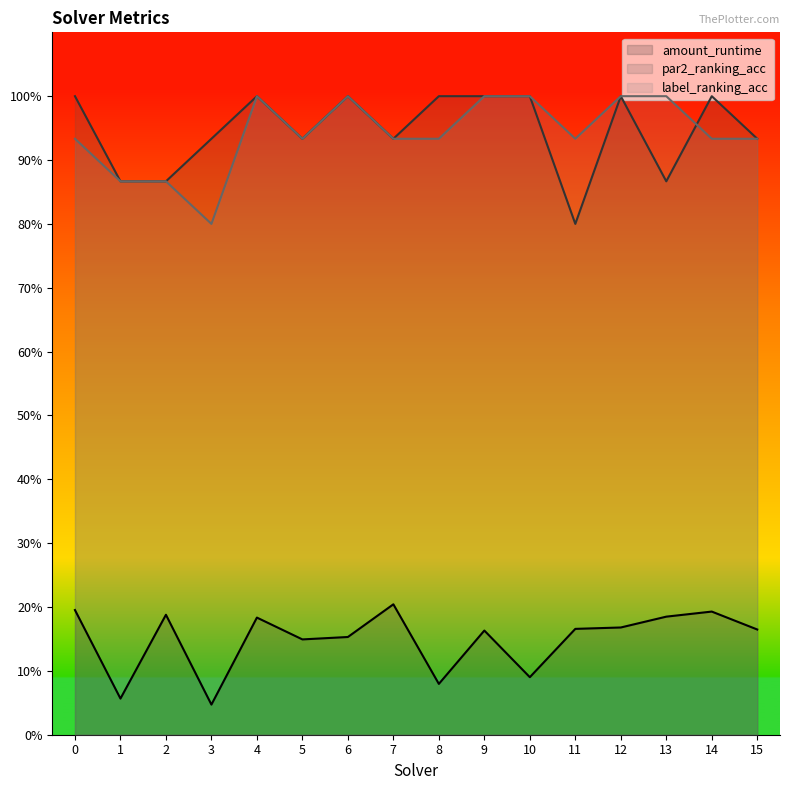

At how many categories does at least one series exceed 0?

16